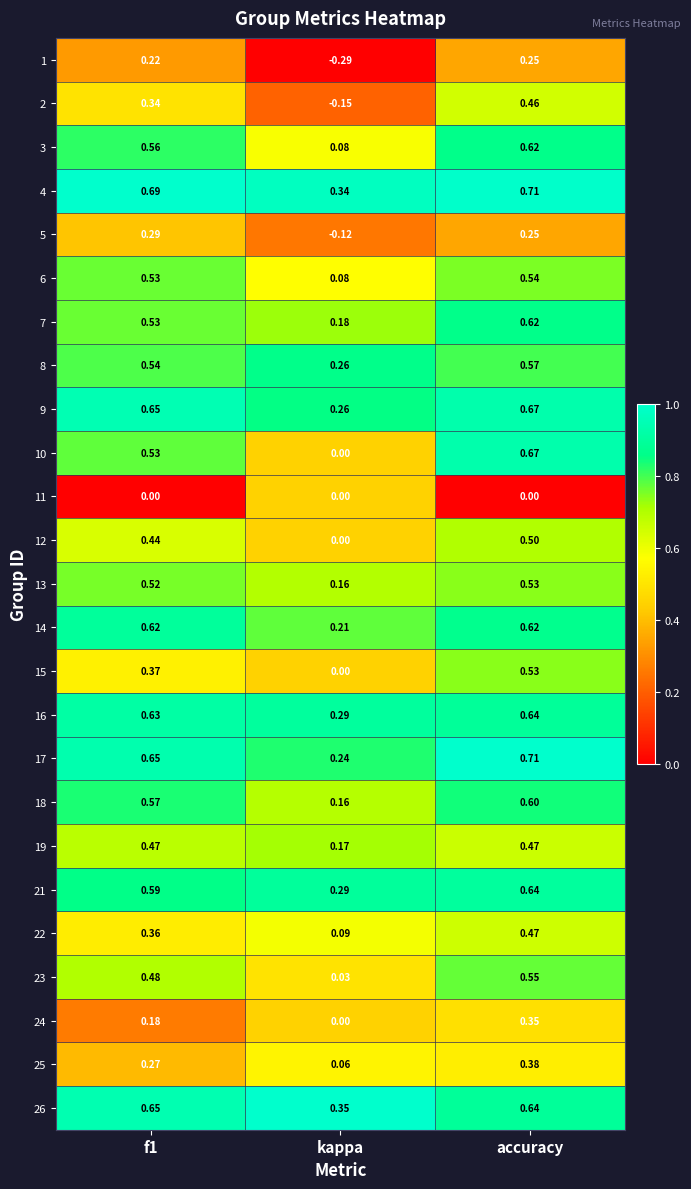

At which category is the sum across all series the highest?

accuracy